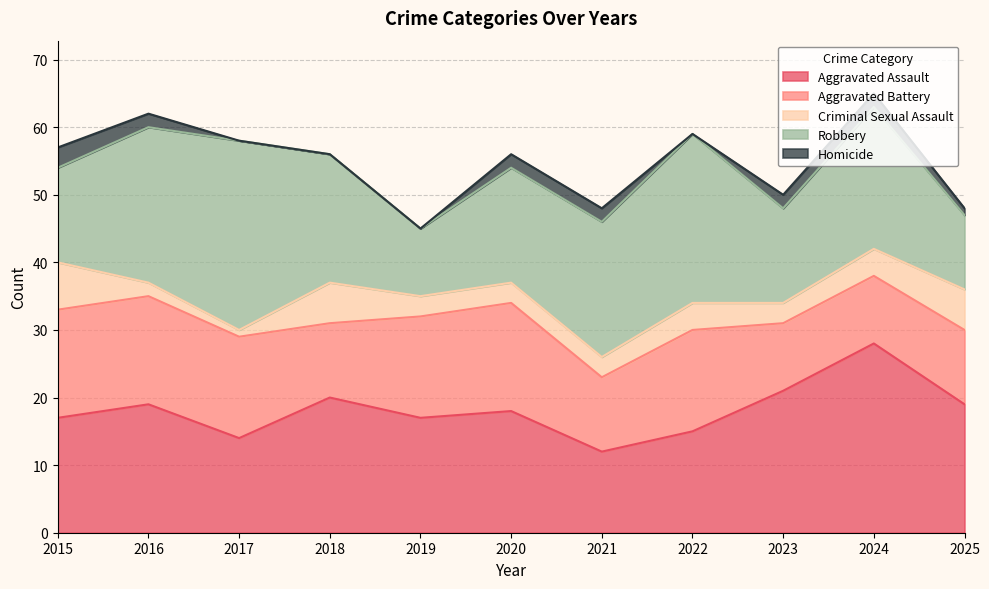

Which series has the largest range (max minus min)?

Robbery